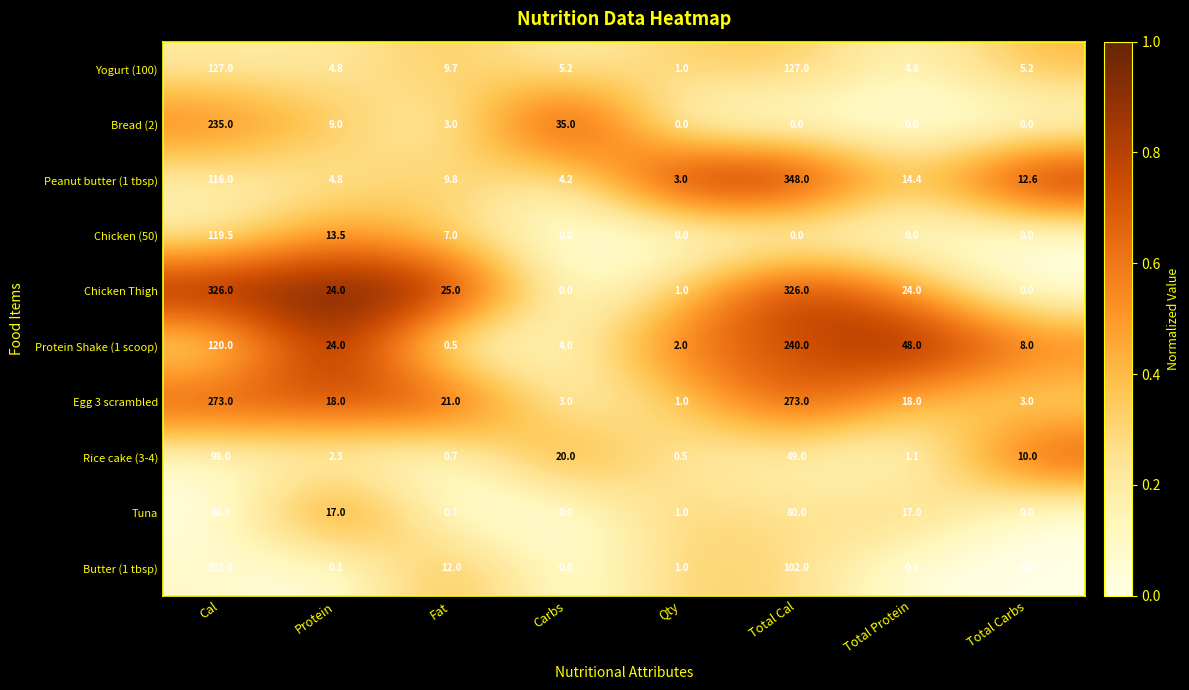

Which series changed the most between Cal and Fat?

Chicken Thigh